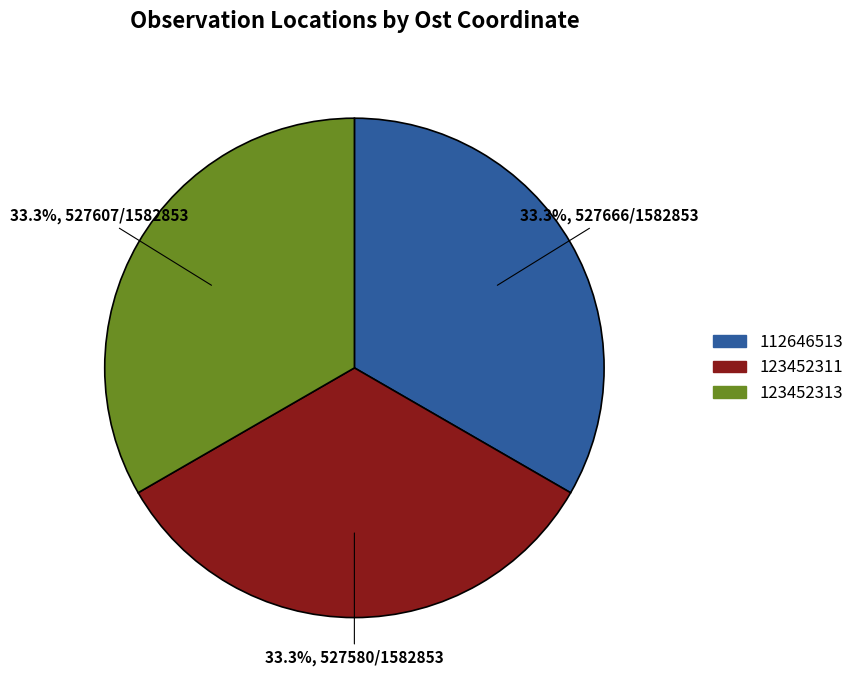

Approximately how many times larger is the value at 123452313 compared to 112646513?

1.0